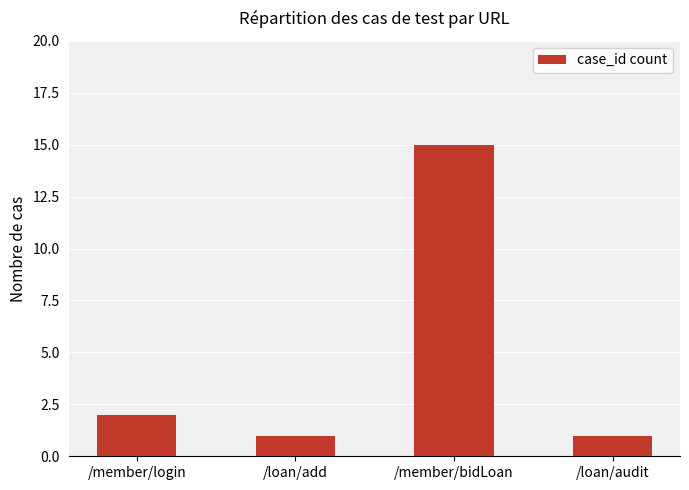

At which label is the value closest to 8?

/member/login